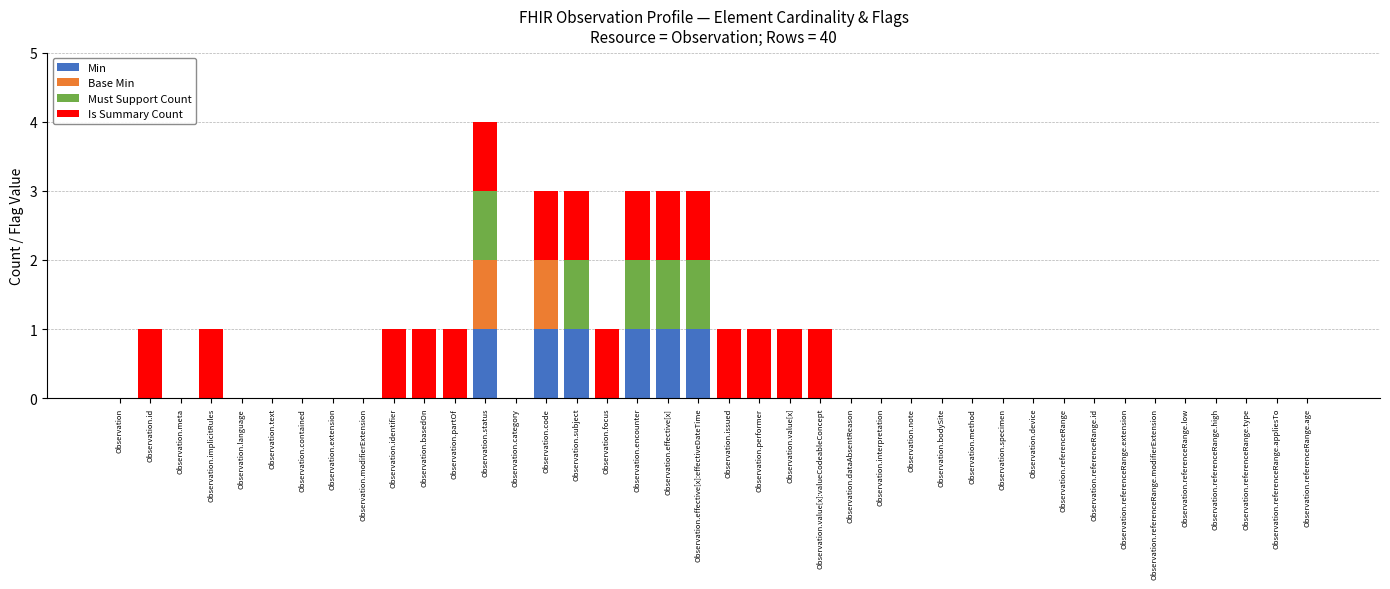

At which category is the sum across all series the highest?

Observation.status